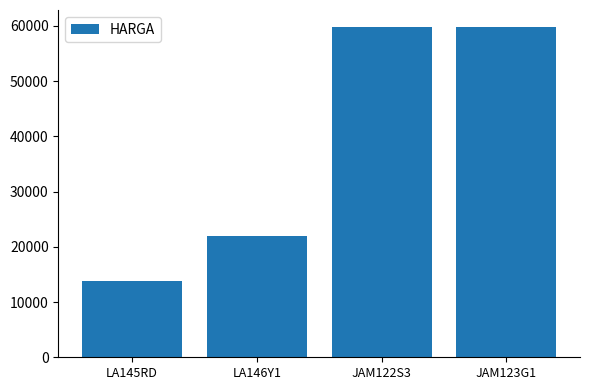

Reading left to right, what are all the values shown in this chart?

13900	21900	59900	59900